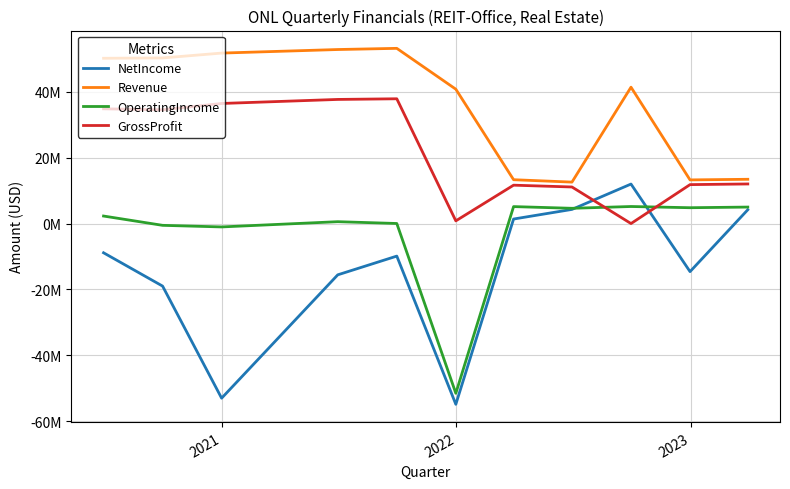

What are all the series names shown in the legend?

NetIncome, Revenue, OperatingIncome, GrossProfit